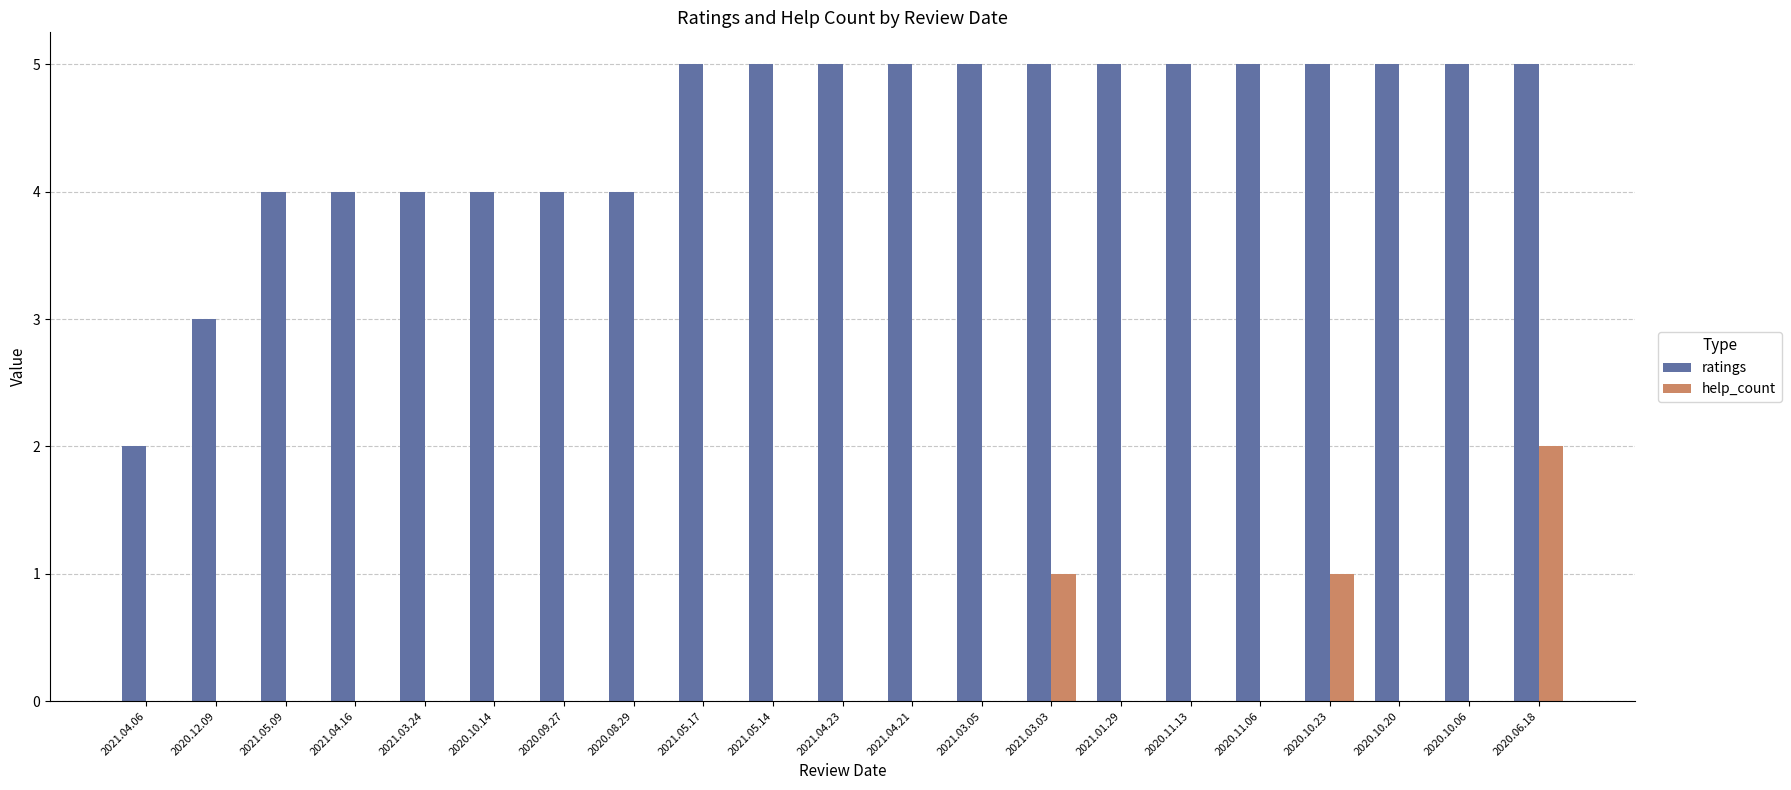

What are all the series names shown in the legend?

ratings, help_count